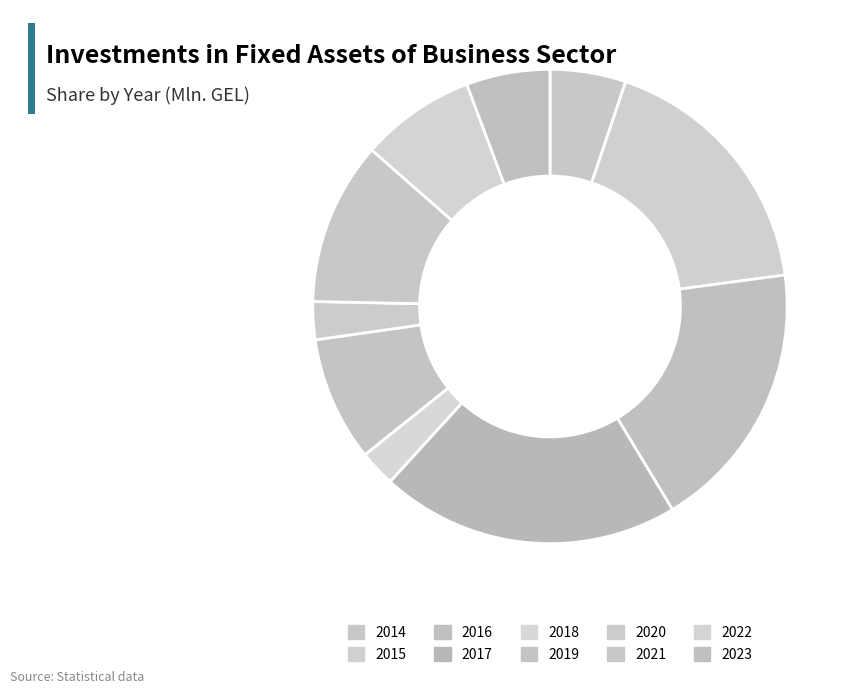

What percentage is the 2019 slice, to the nearest percent?

8%